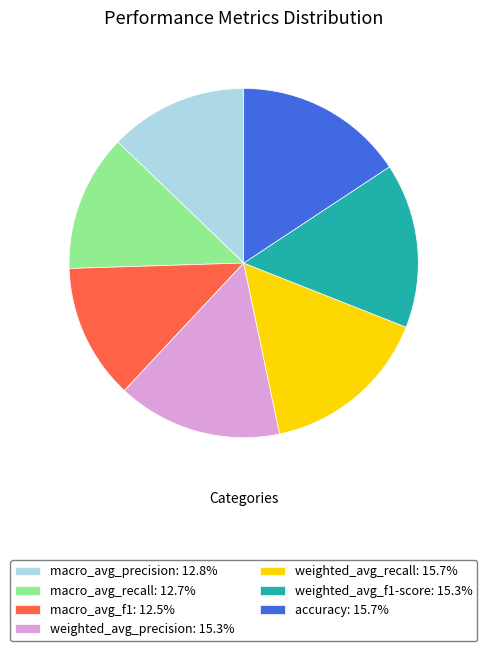

Is macro_avg_f1 the majority of the pie?

No